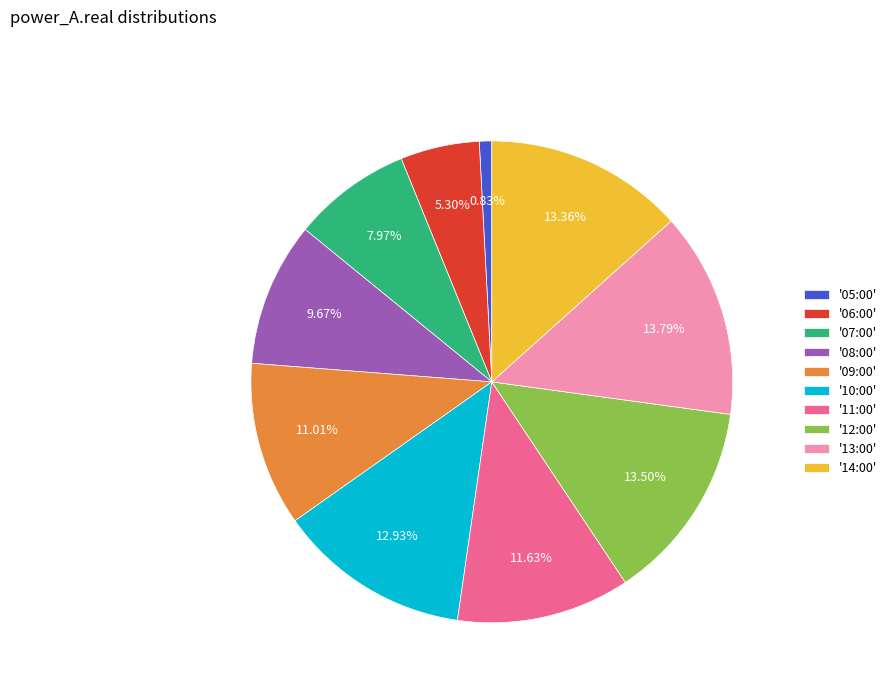

Do '06:00' and '07:00' together represent more than half of the pie?

No